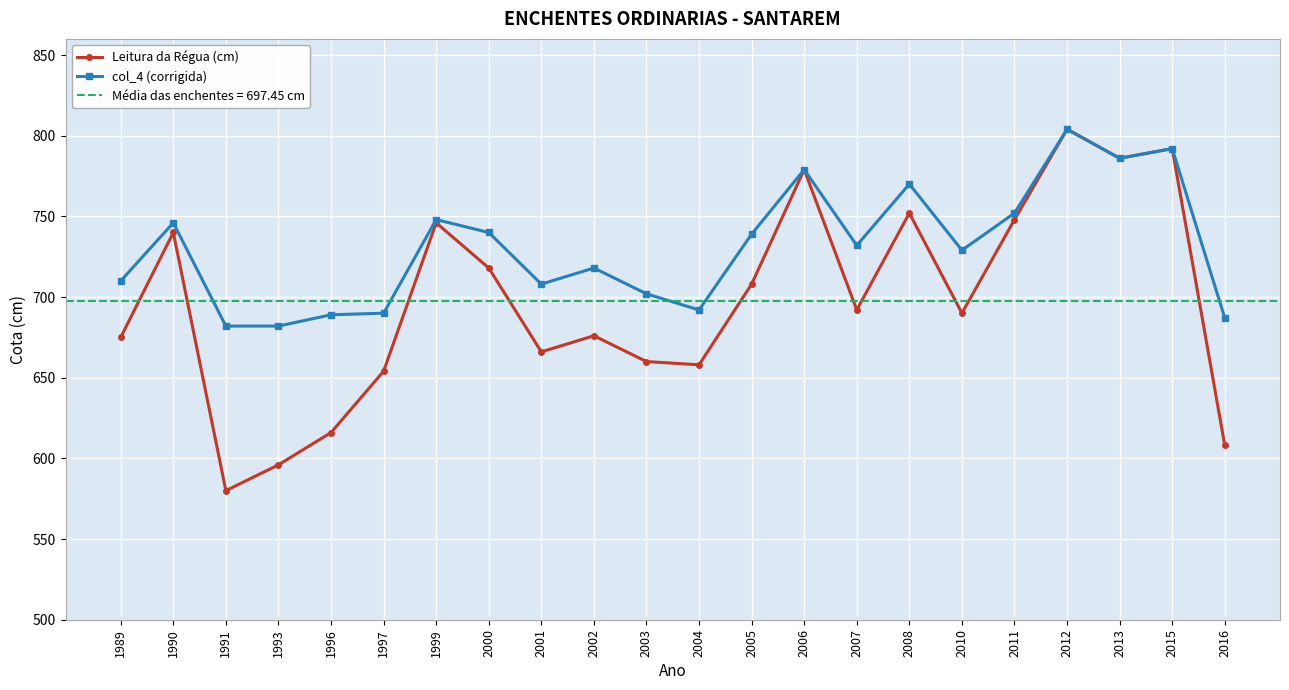

At which category is the sum across all series the highest?

2012